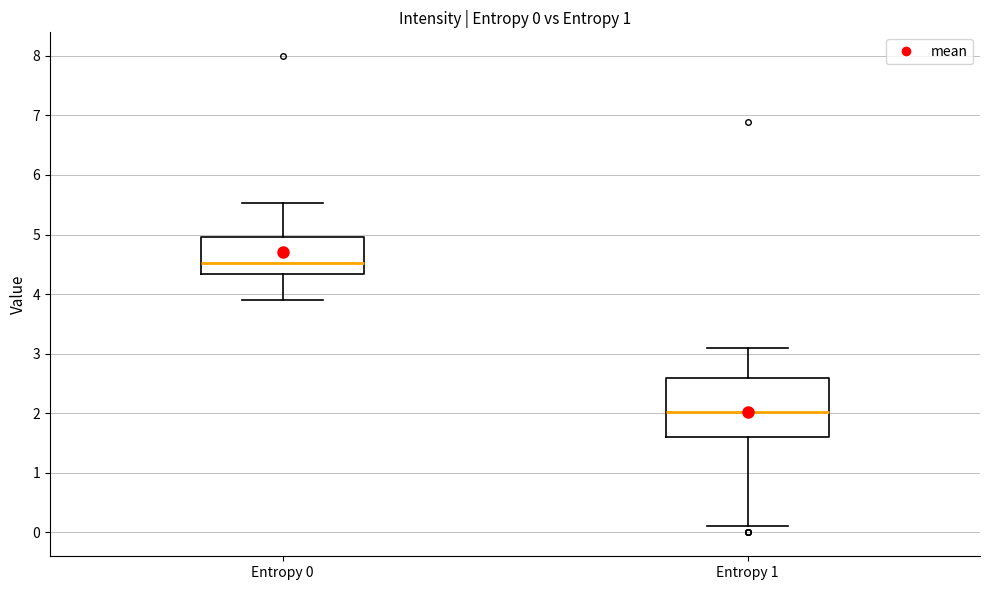

Which box's median line is the highest?

Entropy 0